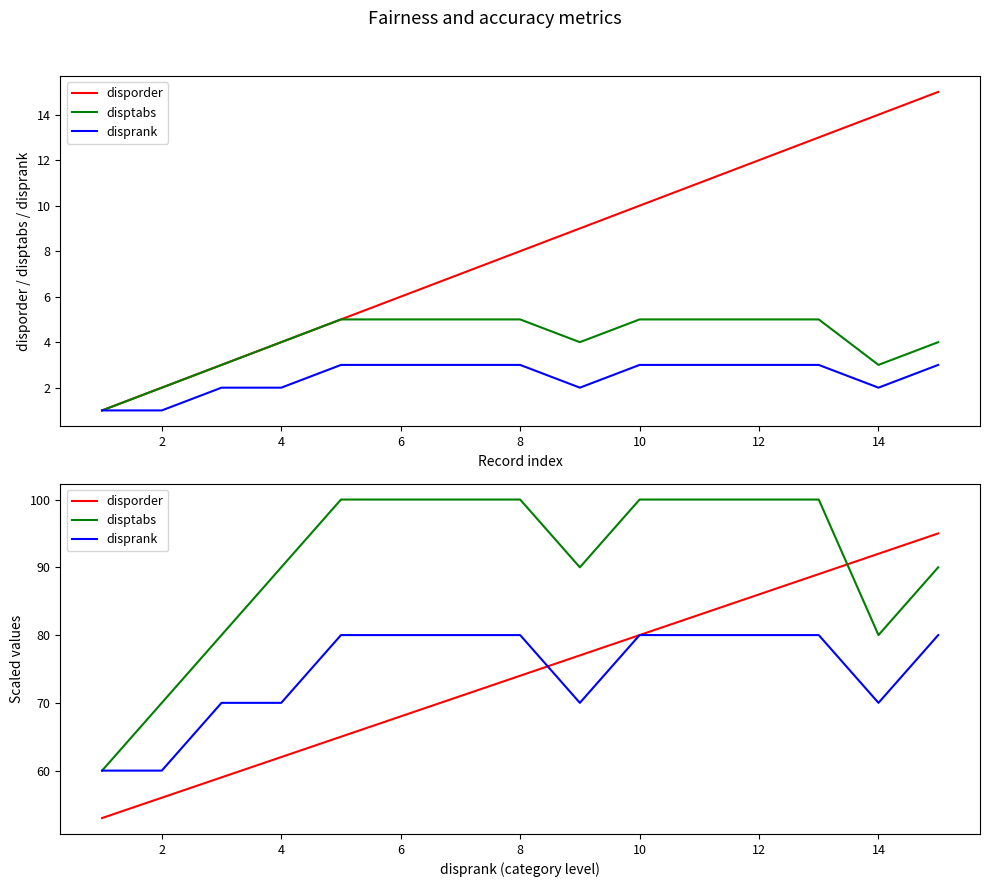

How many categories are shown in the chart?

15